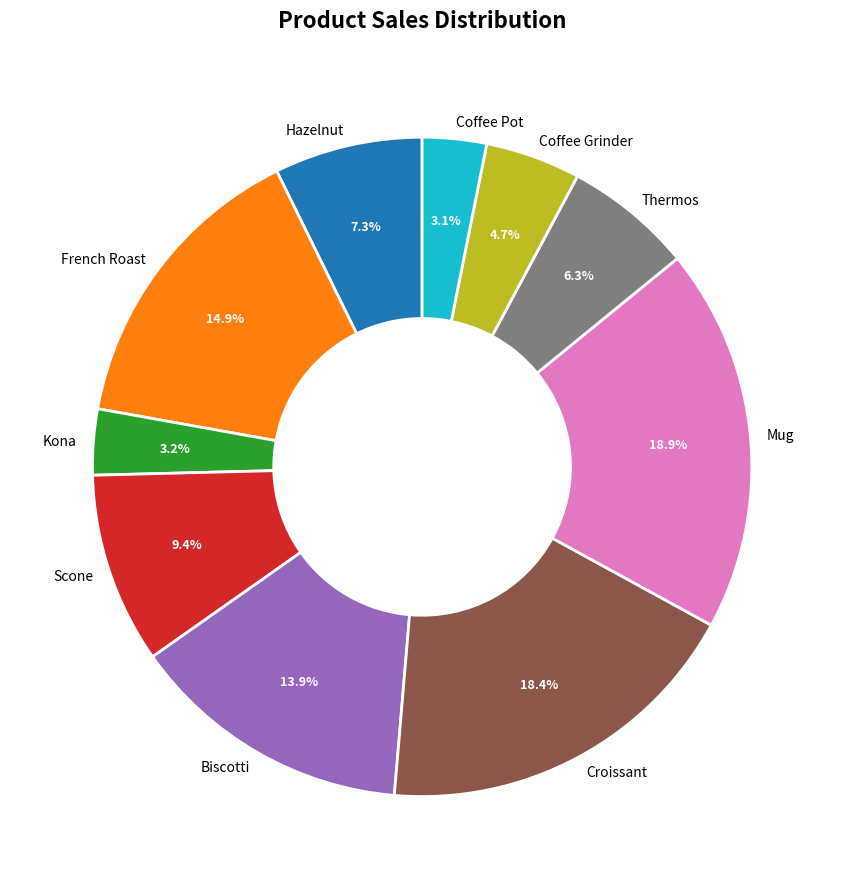

Between Biscotti and Mug, which is larger?

Mug